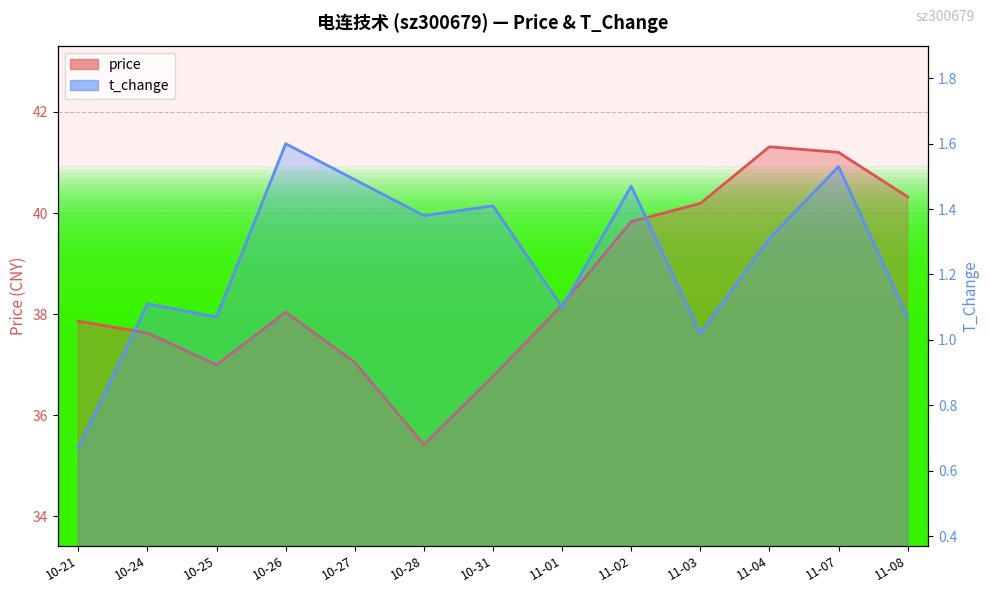

What value does the price series have at 10-26?

38.0